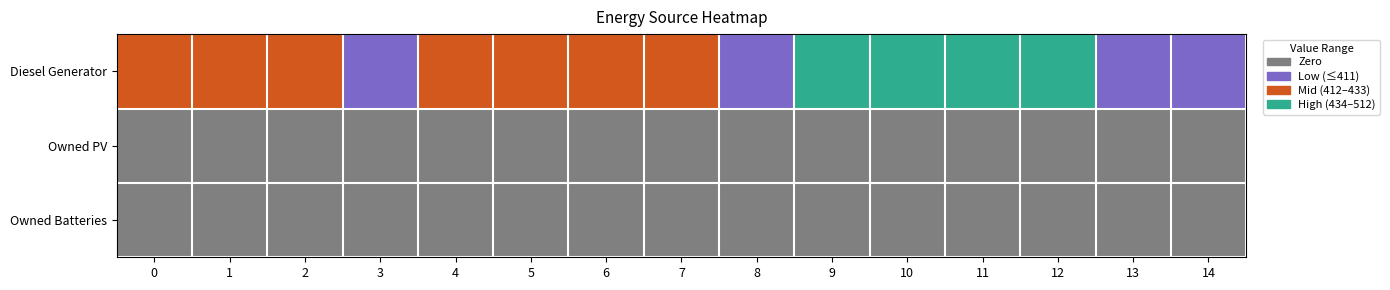

Reading left to right, extract all data points from this chart.

row_0: 0=2	1=2	2=2	3=1	4=2	5=2	6=2	7=2	8=1	9=3	10=3	11=3	12=3	13=1	14=1
row_1: 0=0	1=0	2=0	3=0	4=0	5=0	6=0	7=0	8=0	9=0	10=0	11=0	12=0	13=0	14=0
row_2: 0=0	1=0	2=0	3=0	4=0	5=0	6=0	7=0	8=0	9=0	10=0	11=0	12=0	13=0	14=0